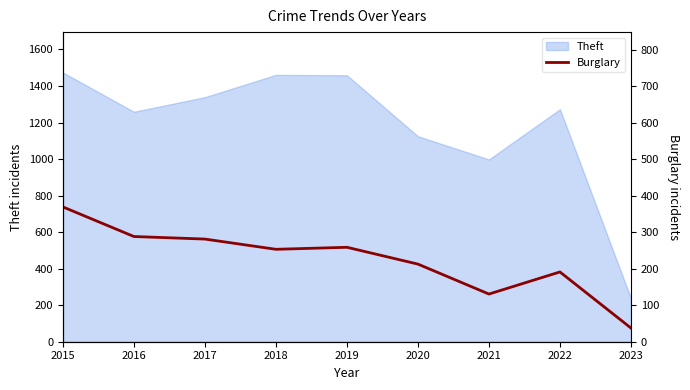

What is the value of the 6th point from the left?

425